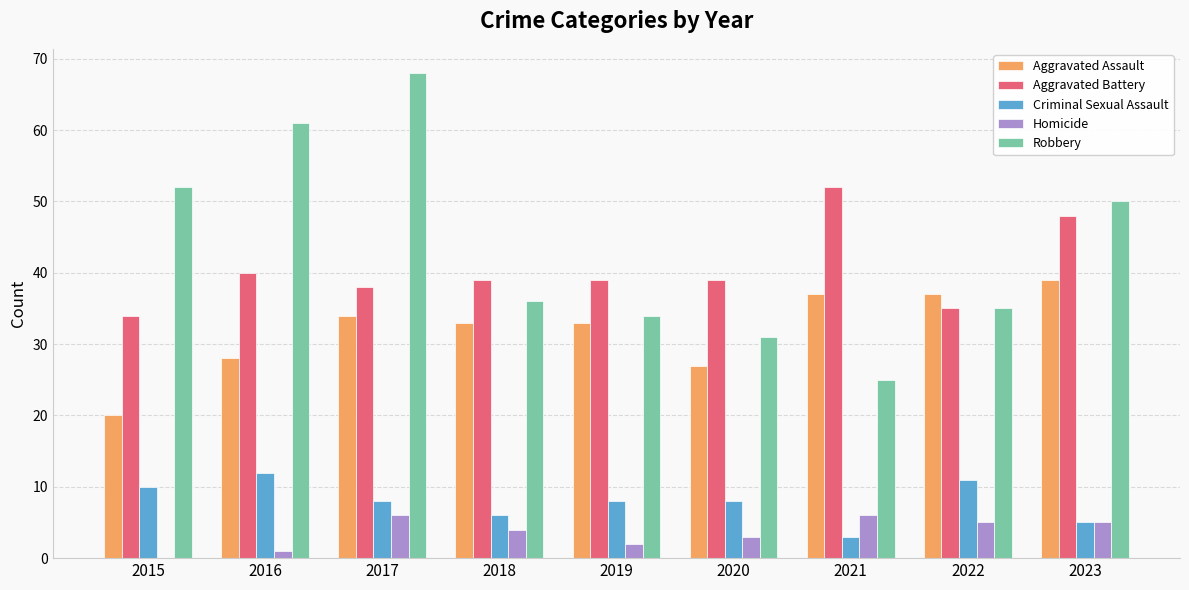

How many groups of bars are there?

9